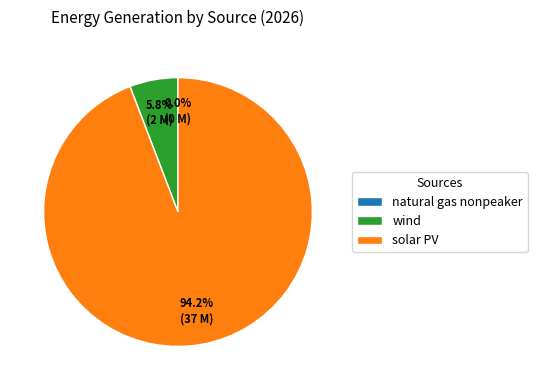

True or false: natural gas nonpeaker accounts for 15% of the total.

False